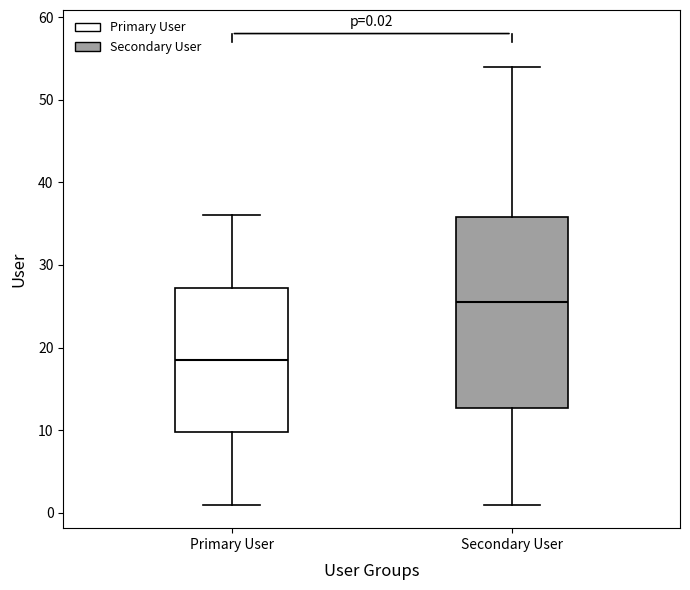

Which box has the highest median line?

Secondary User